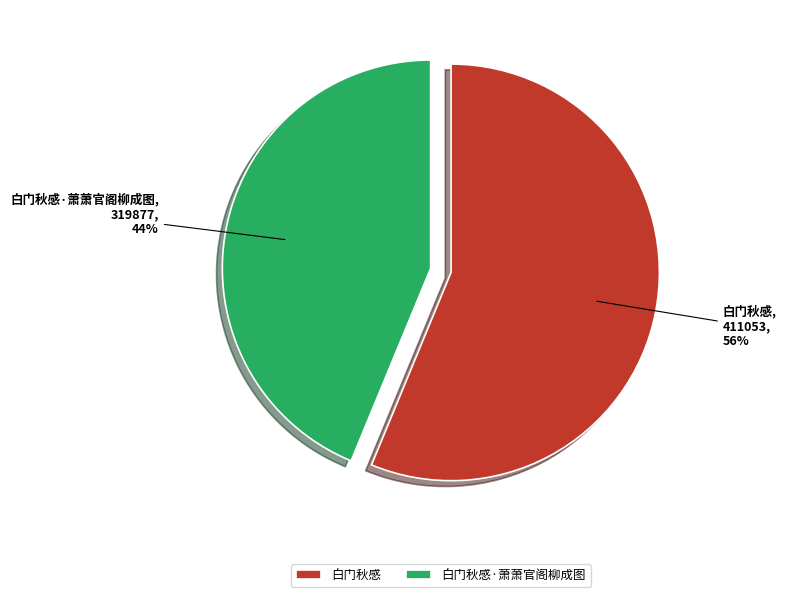

Is it true that 白门秋感 is 70% of the pie?

False